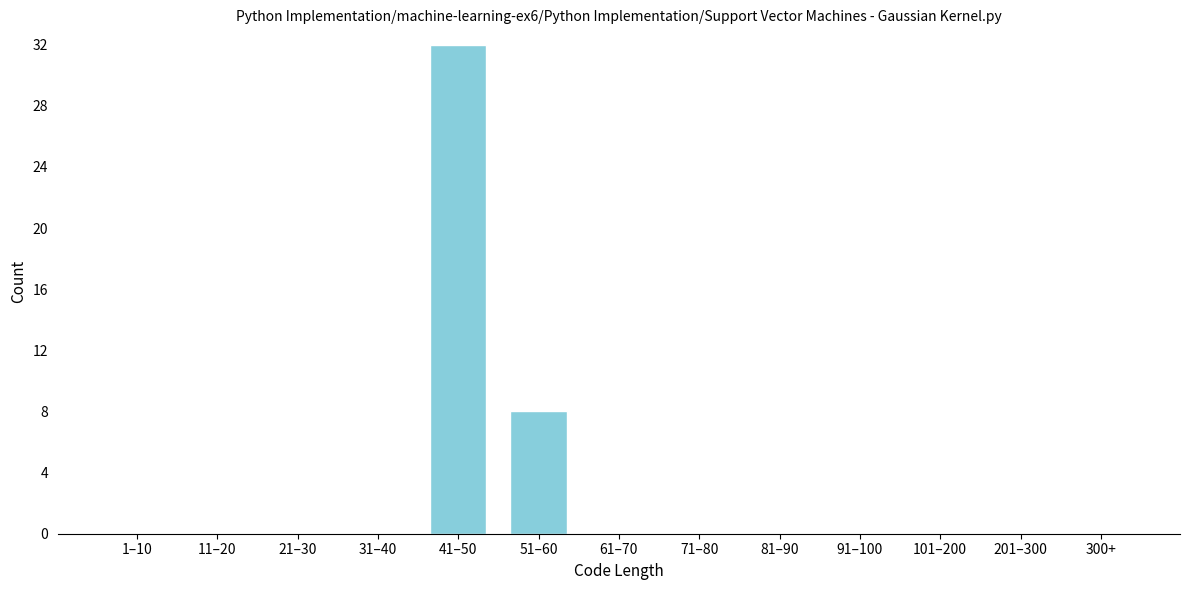

Reading left to right, what are all the values shown in this chart?

1–10=0	11–20=0	21–30=0	31–40=0	41–50=32	51–60=8	61–70=0	71–80=0	81–90=0	91–100=0	101–200=0	201–300=0	300+=0